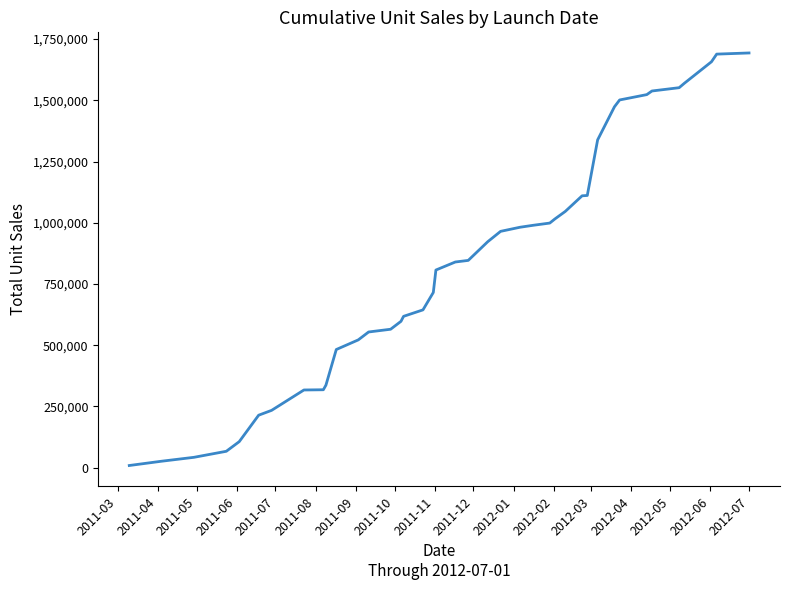

What is the difference between the maximum and minimum values?

1684894